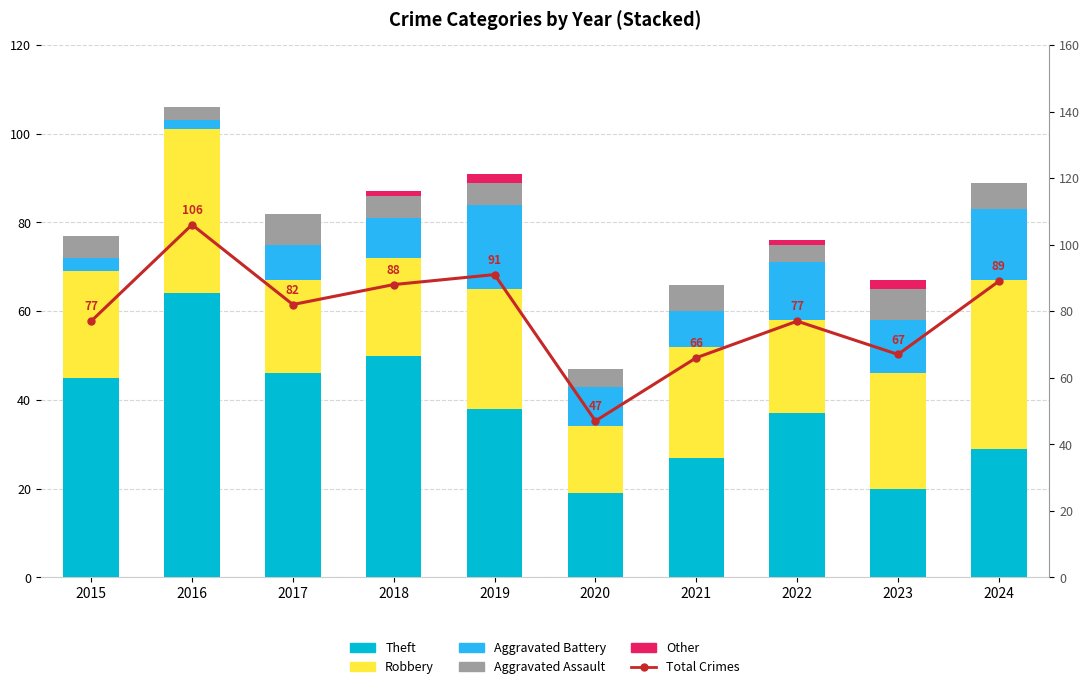

At how many categories does at least one series exceed 37?

10